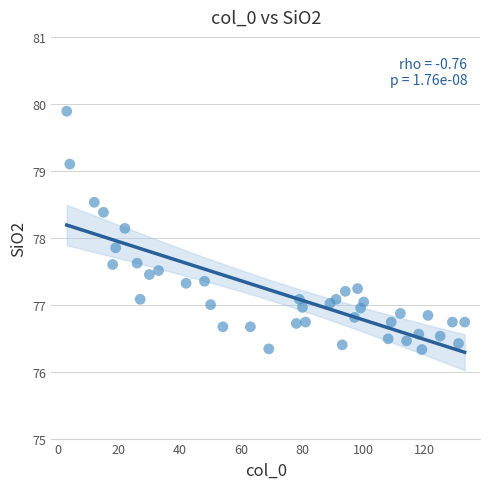

What is the range of Y values (max minus min)?

3.6